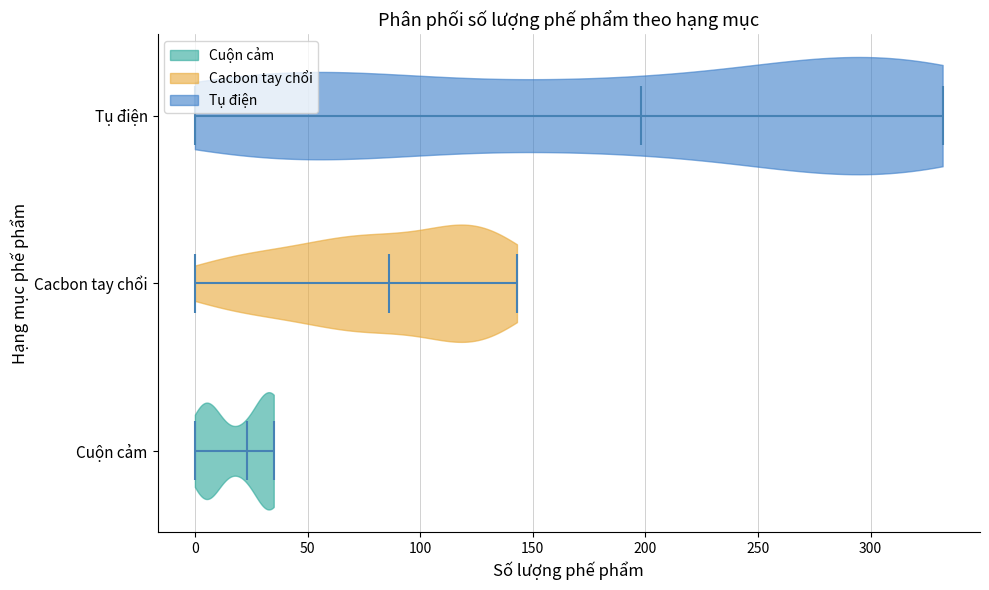

Reading bottom to top, read every violin against the x-axis: where its median line is, and the lowest and highest points it reaches. The values are not printed on the chart, so give them approximately, as read against the axis.

Cuộn cảm: median line 25, lowest point 0, highest point 35
Cacbon tay chổi: median line 85, lowest point 0, highest point 145
Tụ điện: median line 200, lowest point 0, highest point 330